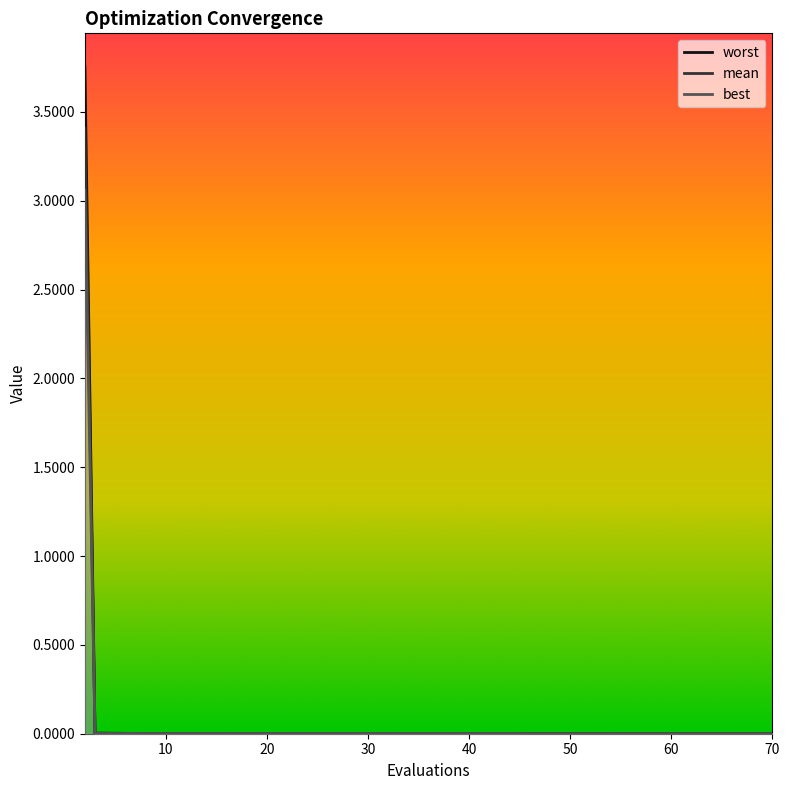

True or false: worst and mean cross at least once.

False